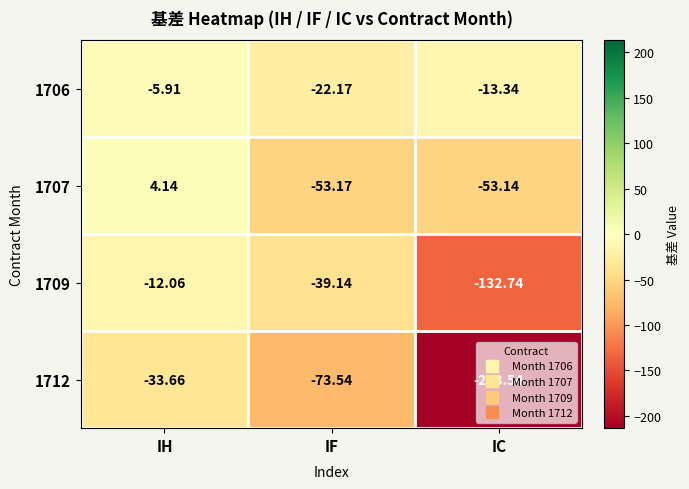

At which label is 1709 closest to -72?

IF